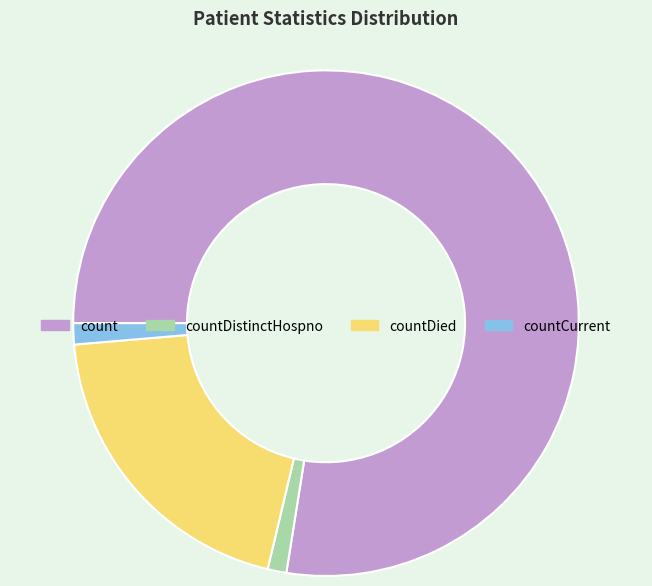

How many segments does this pie chart have?

4